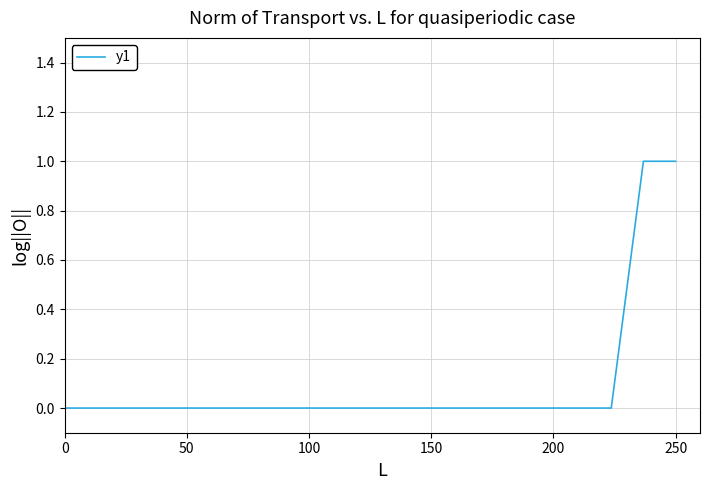

How many distinct data groups are displayed?

1